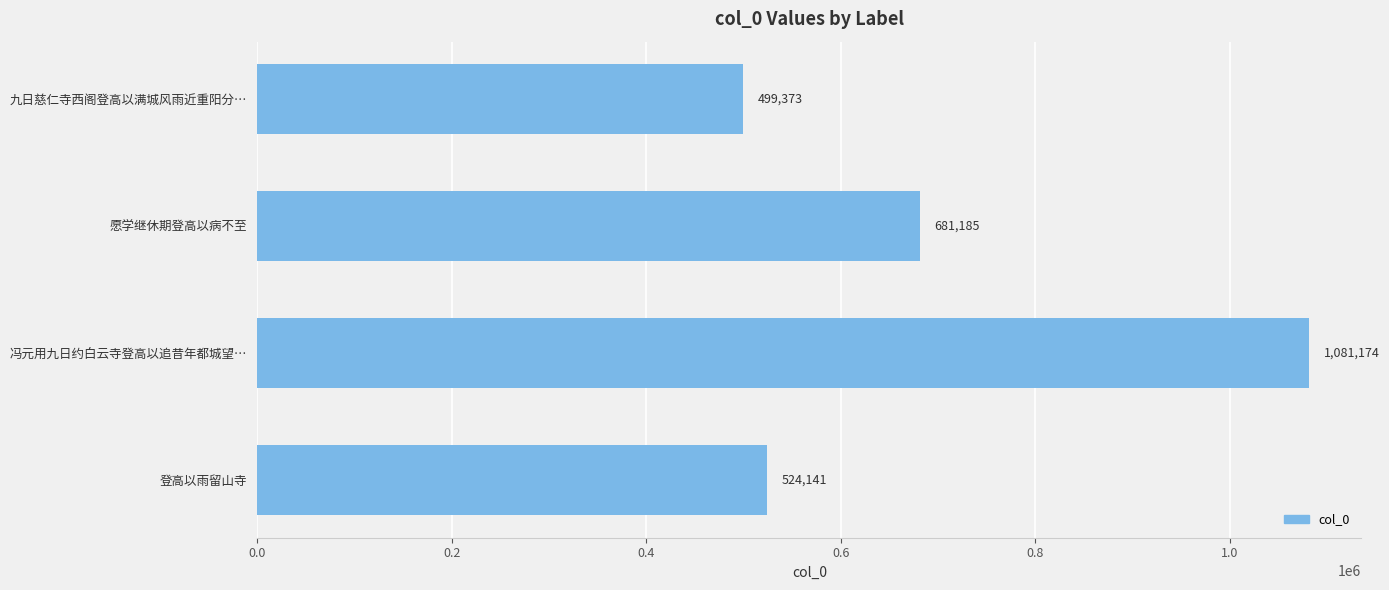

What is the change in value from 九日慈仁寺西阁登高以满城风雨近重阳分… to 冯元用九日约白云寺登高以追昔年都城望…?

+581801